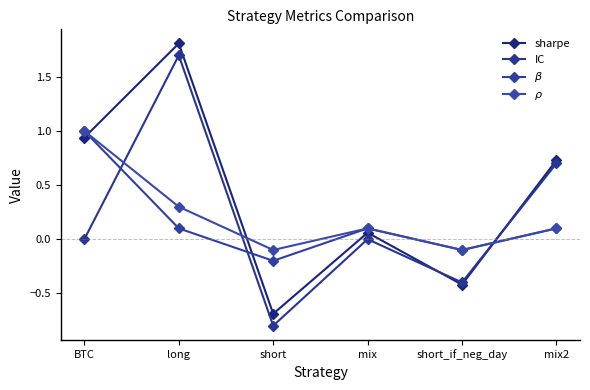

What is the total value across all series at BTC?

2.9